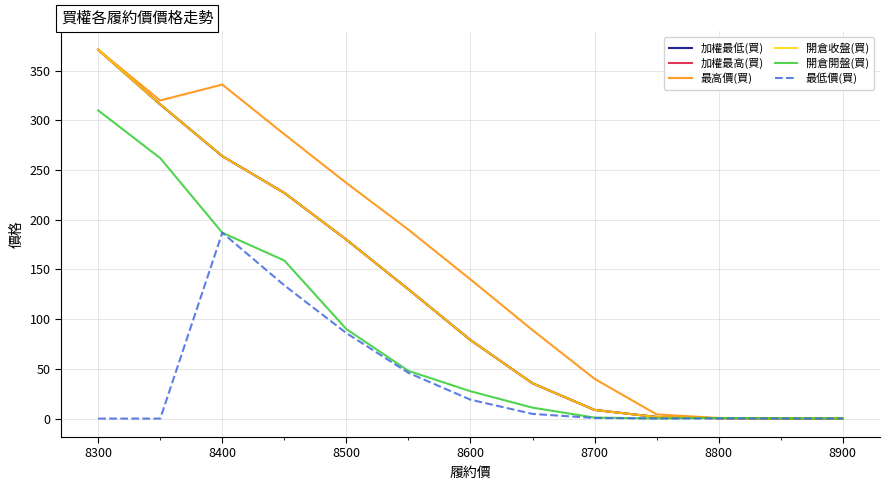

Is this an area chart (filled region under the line)?

No